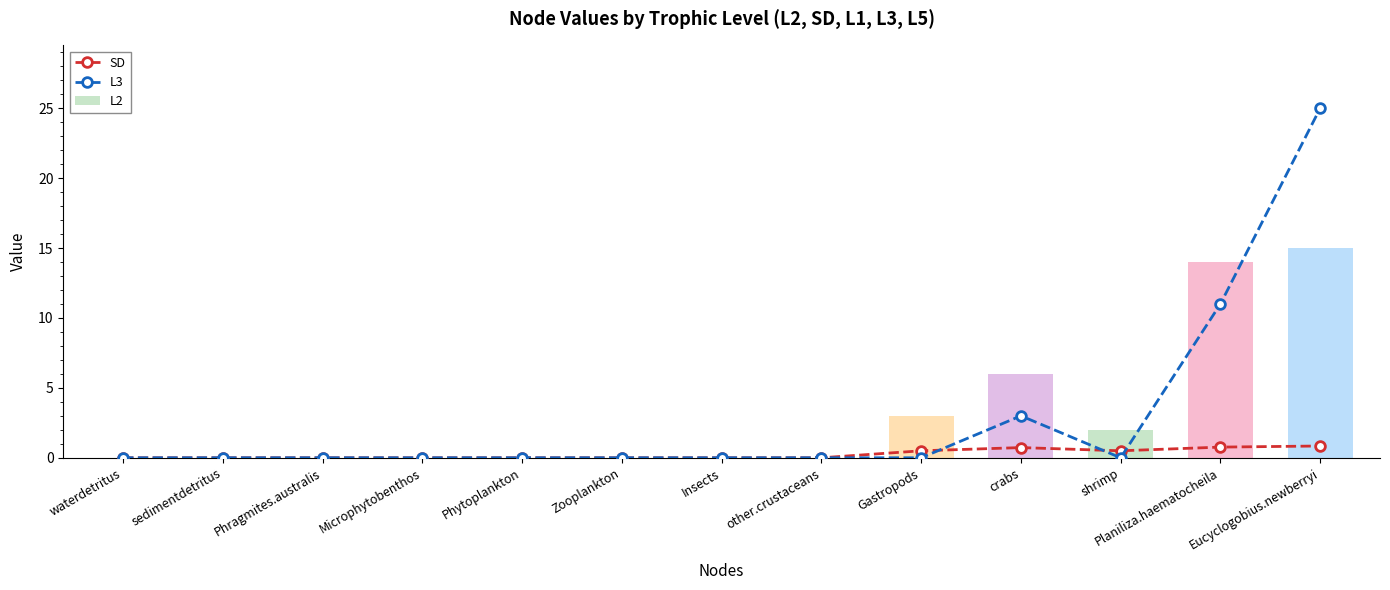

How many values in the L3 series exceed 0?

3